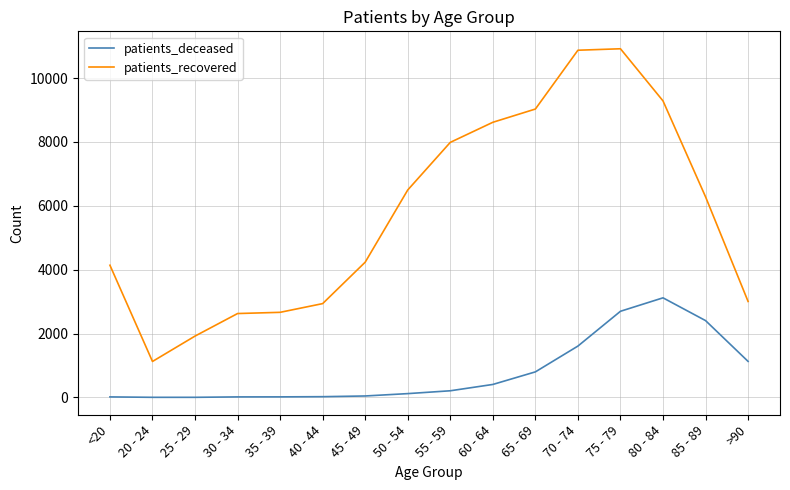

At which category is the sum across all series the highest?

75 - 79